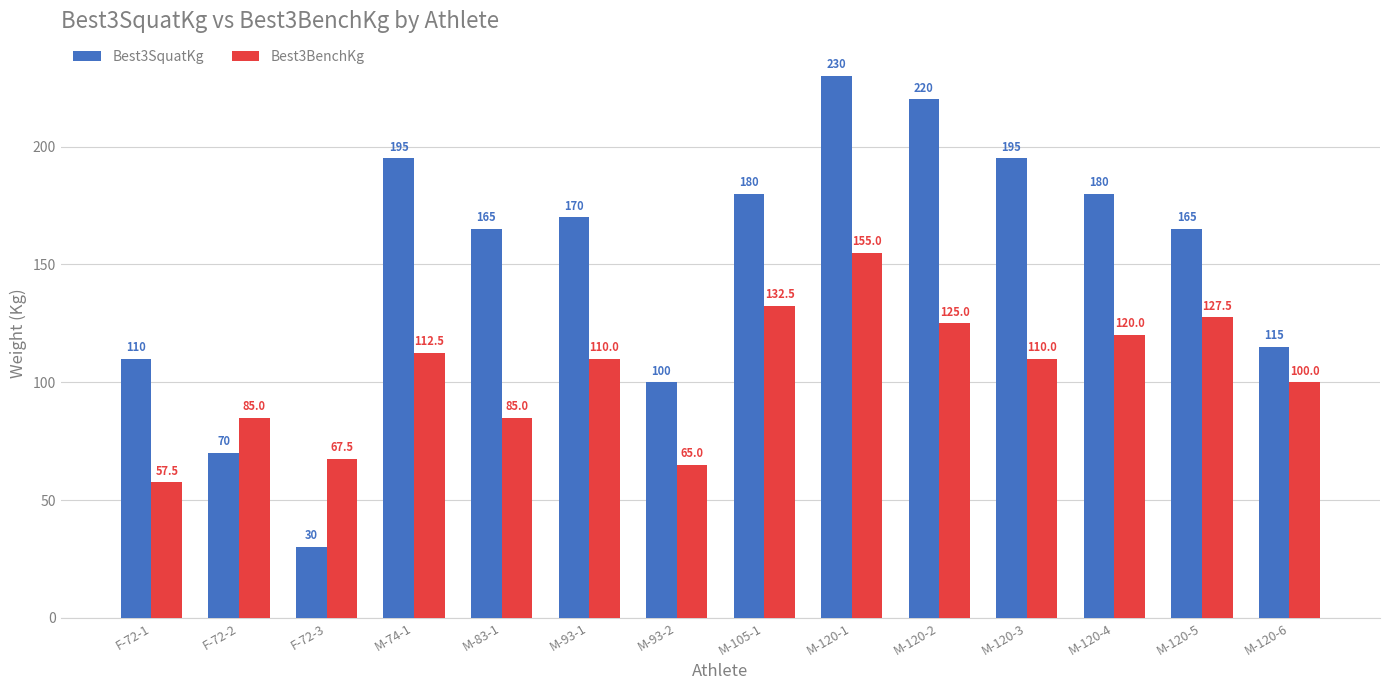

How many bars are there in total?

28